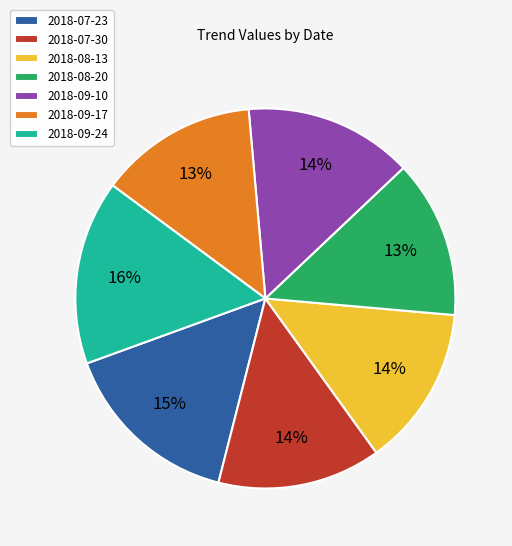

What percentage is the 2018-09-10 slice, to the nearest percent?

14%